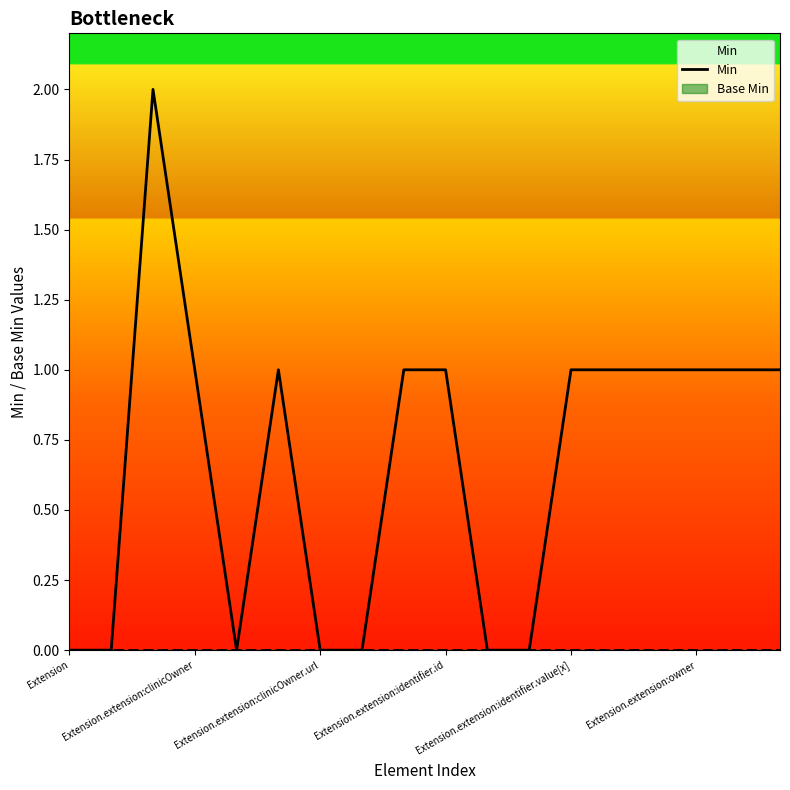

What is the greatest value displayed?

2